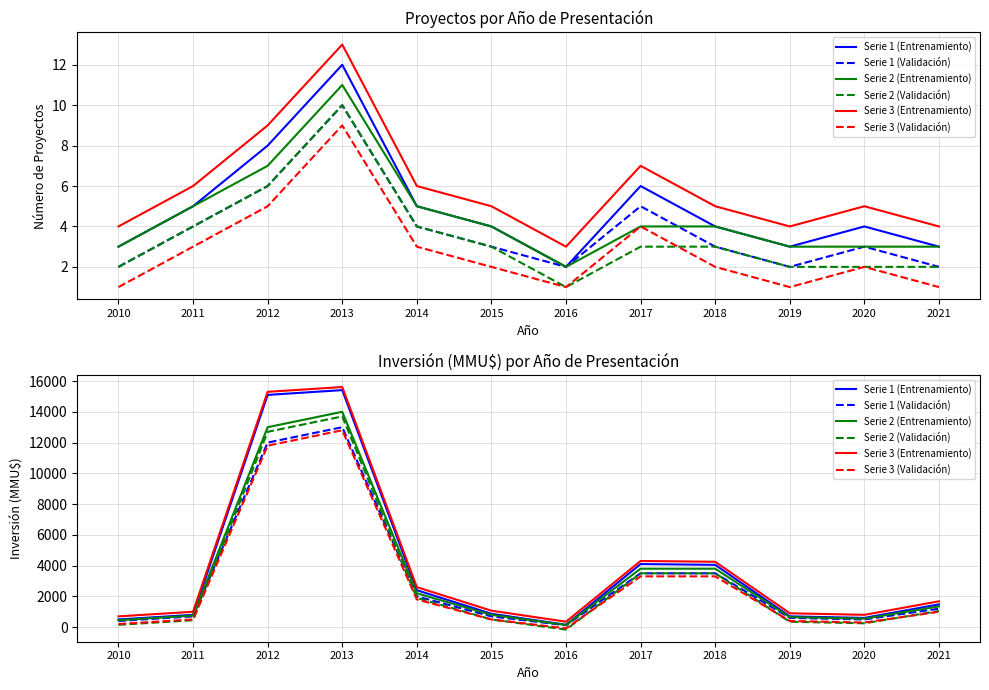

Between 2016 and 2021, which series saw the biggest shift?

Serie 1 (Entrenamiento)